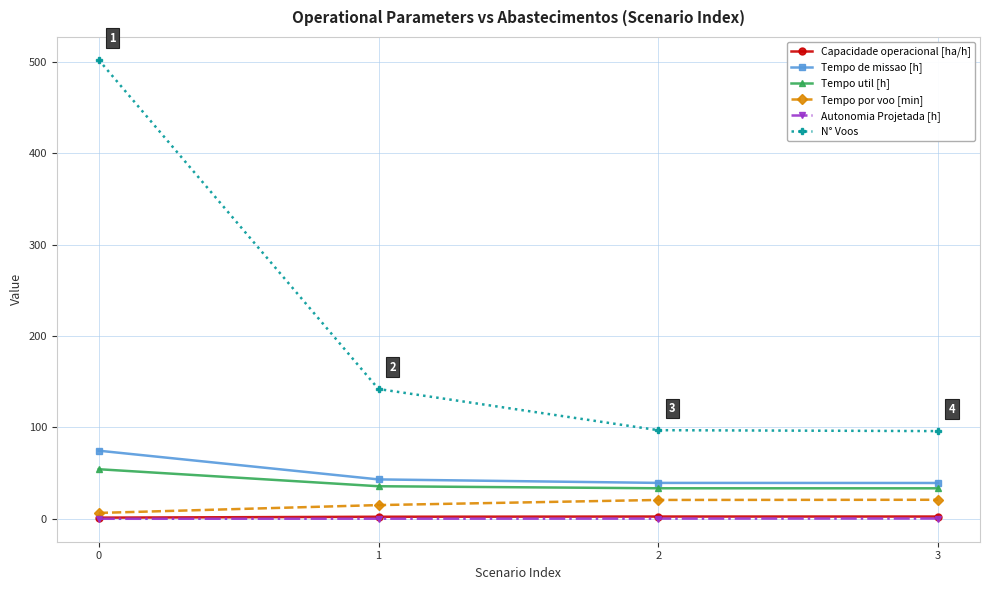

What is the sum of the Tempo por voo [min] values at 3 and 0?

27.4